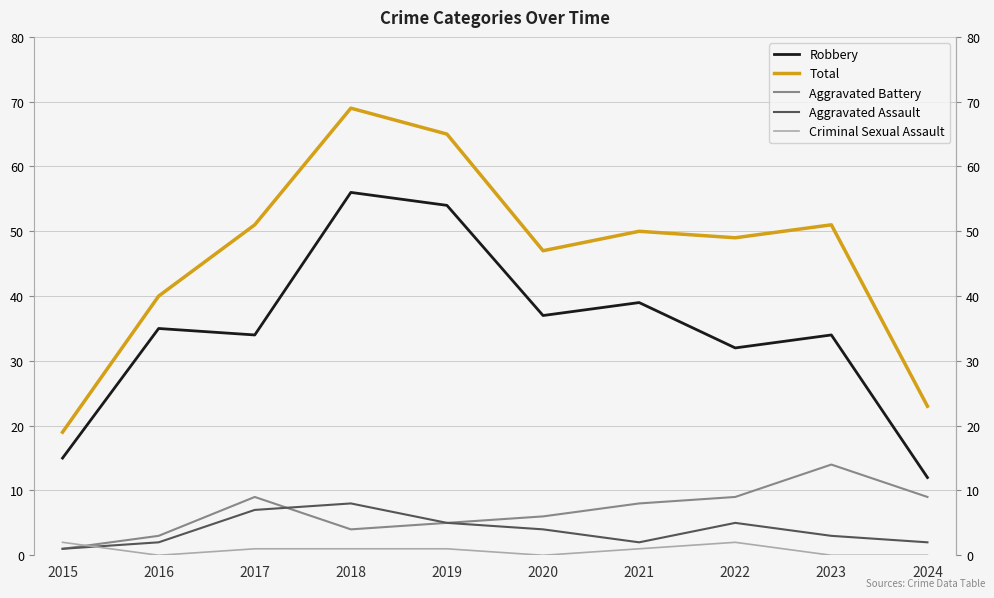

True or false: Aggravated Assault has more than 2 interior local peaks.

False